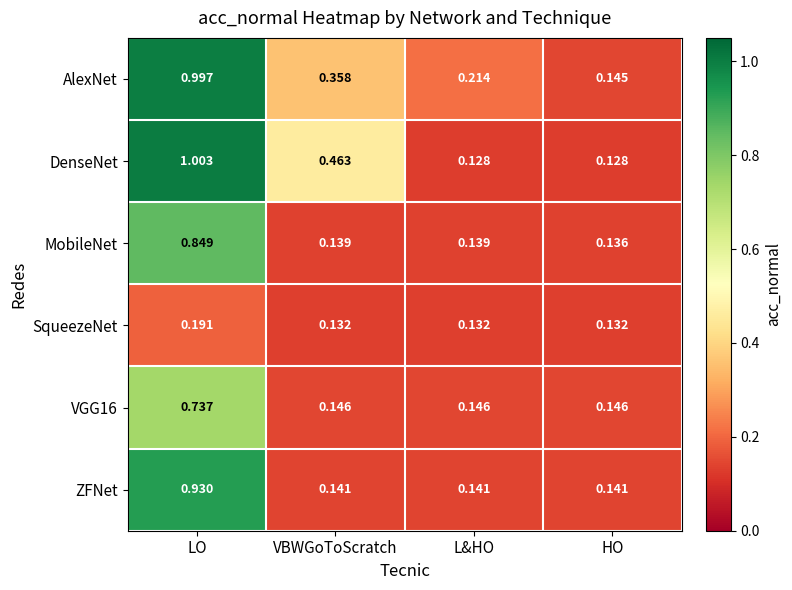

Which series has the largest range (max minus min)?

DenseNet